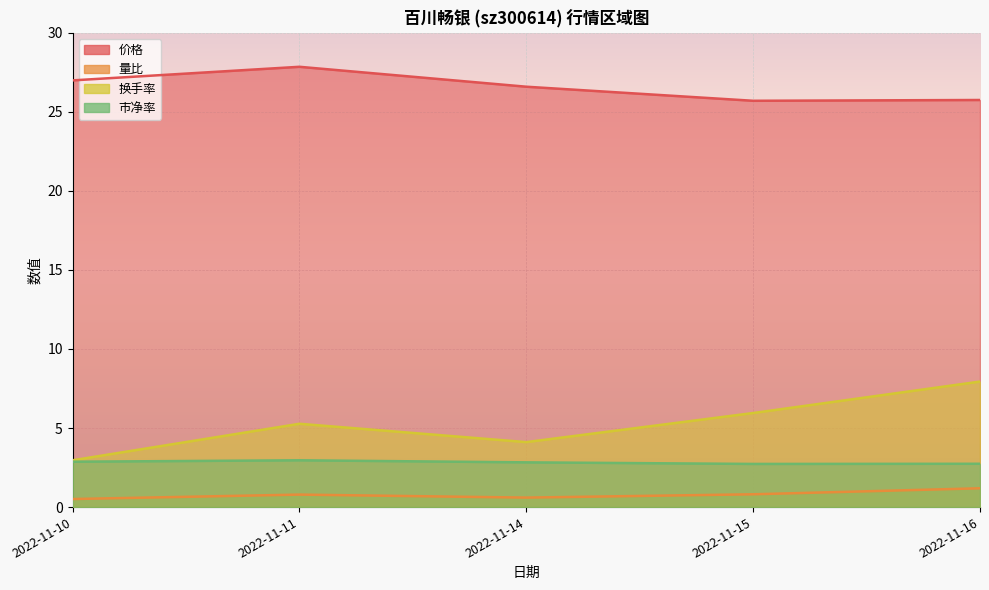

Reading left to right, list all the values displayed in this chart.

价格: 2022-11-10=27.0	2022-11-11=27.9	2022-11-14=26.6	2022-11-15=25.7	2022-11-16=25.8
量比: 2022-11-10=0.5	2022-11-11=0.8	2022-11-14=0.6	2022-11-15=0.8	2022-11-16=1.2
换手率: 2022-11-10=3.0	2022-11-11=5.3	2022-11-14=4.1	2022-11-15=6.0	2022-11-16=7.9
市净率: 2022-11-10=2.9	2022-11-11=3.0	2022-11-14=2.8	2022-11-15=2.7	2022-11-16=2.7